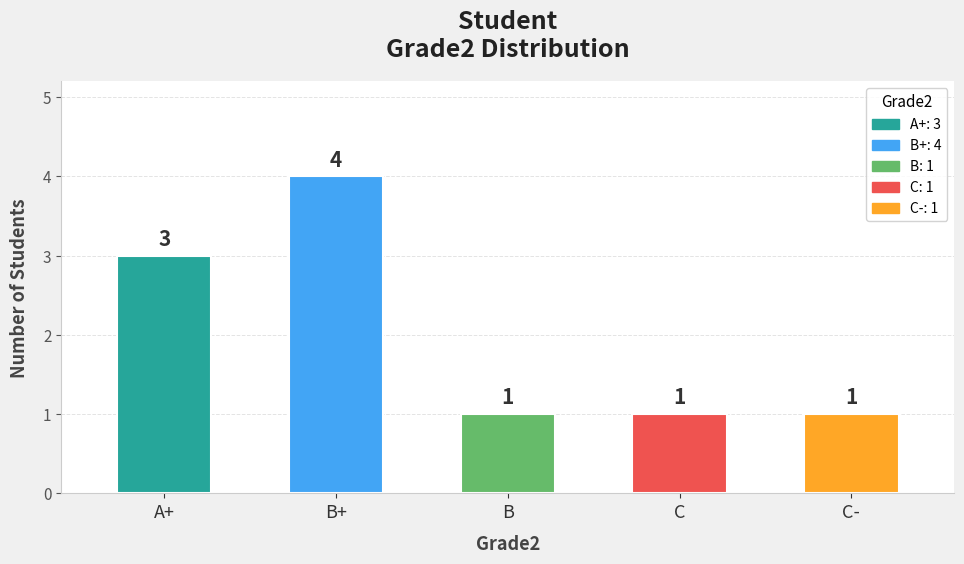

What is the label of the 4th bar from the left?

C